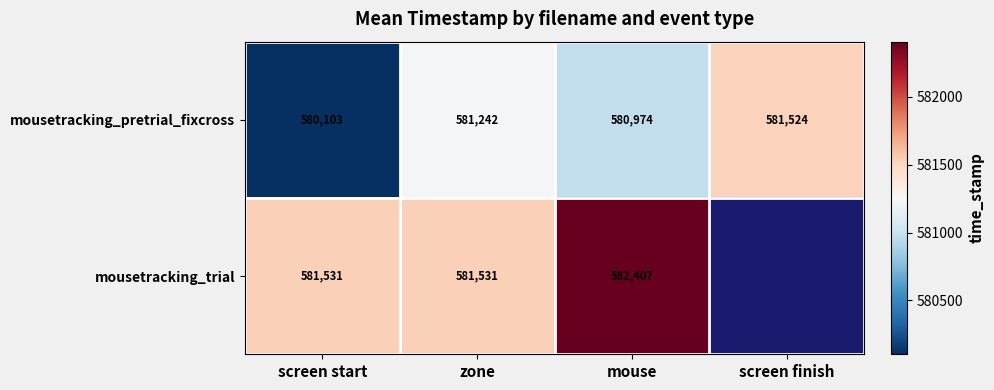

At which label is mousetracking_pretrial_fixcross closest to 580813?

mouse